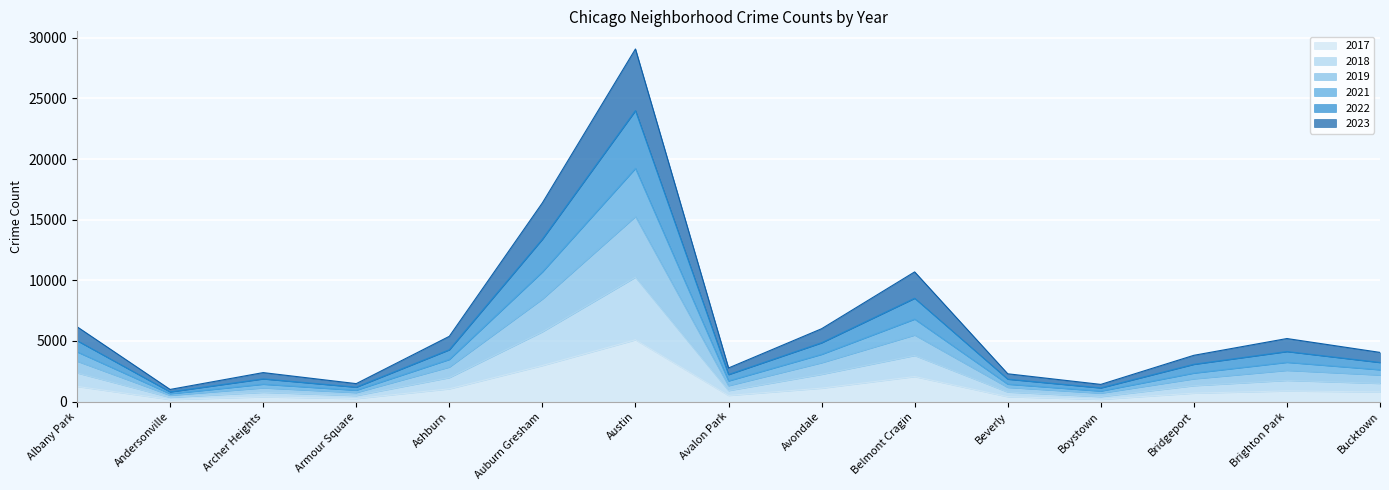

Which label corresponds to the largest value in the chart?

Austin